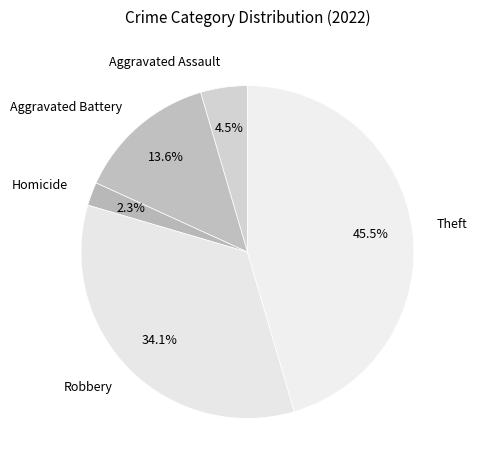

Count the number of slices in the pie.

5